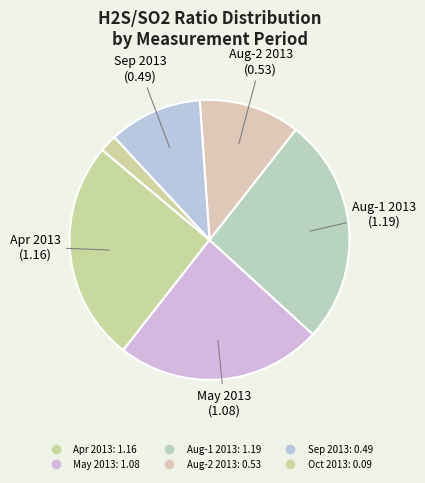

How many segments does this pie chart have?

6